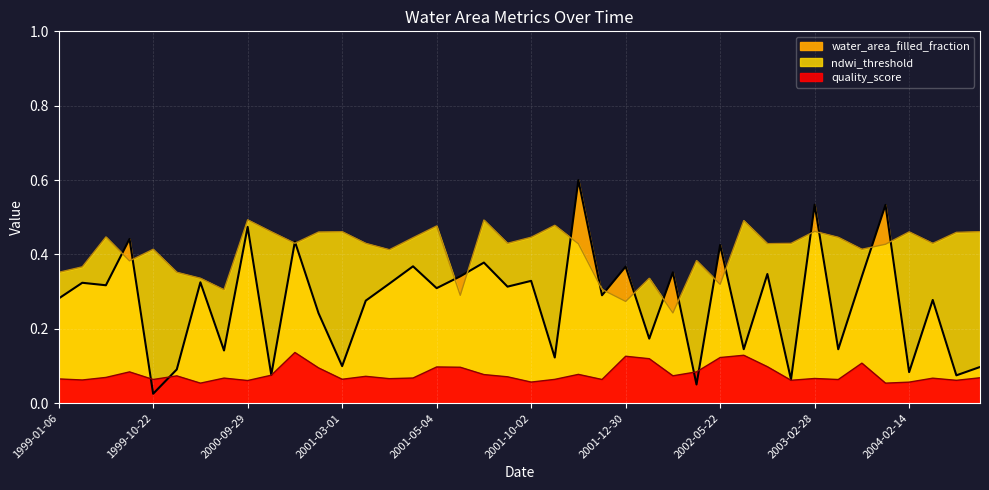

At which category does water_area_filled_fraction reach its first local valley?

1999-09-04